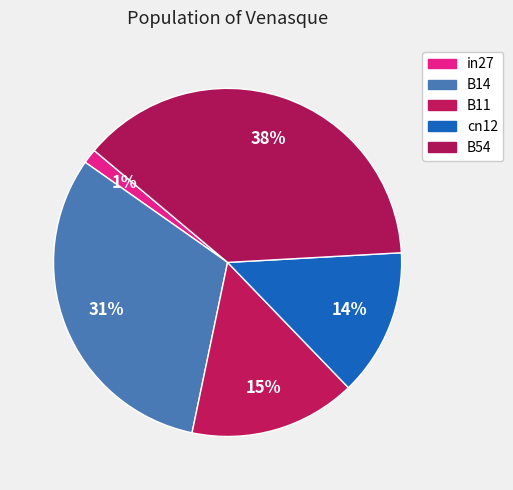

Count the number of slices in the pie.

5